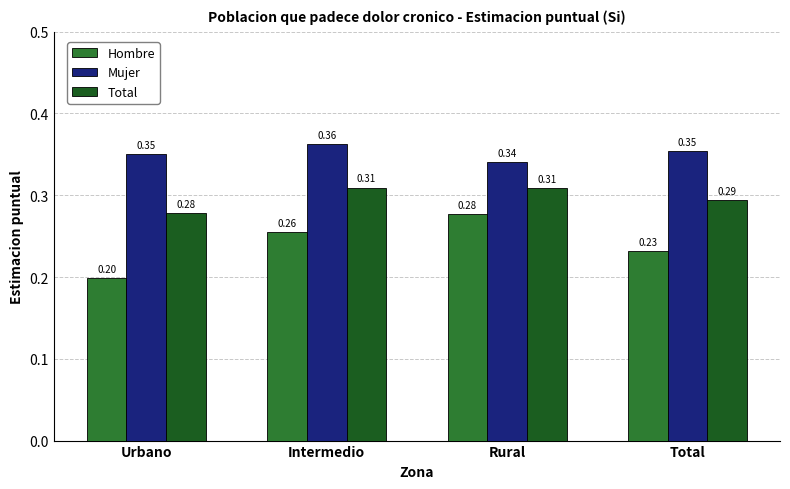

What position from the left is Urbano?

1